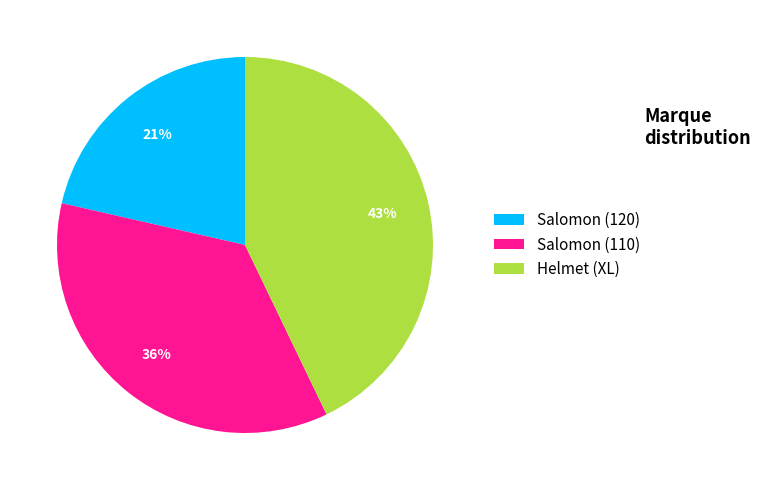

To the nearest percent, what is the average slice percentage?

33%